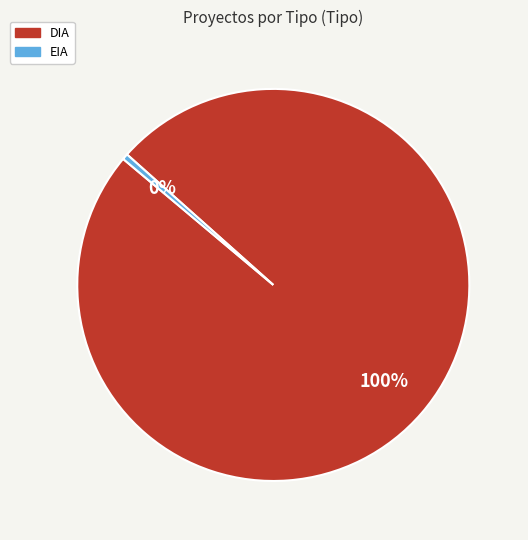

To the nearest percent, what is the combined percentage of EIA and DIA?

100%